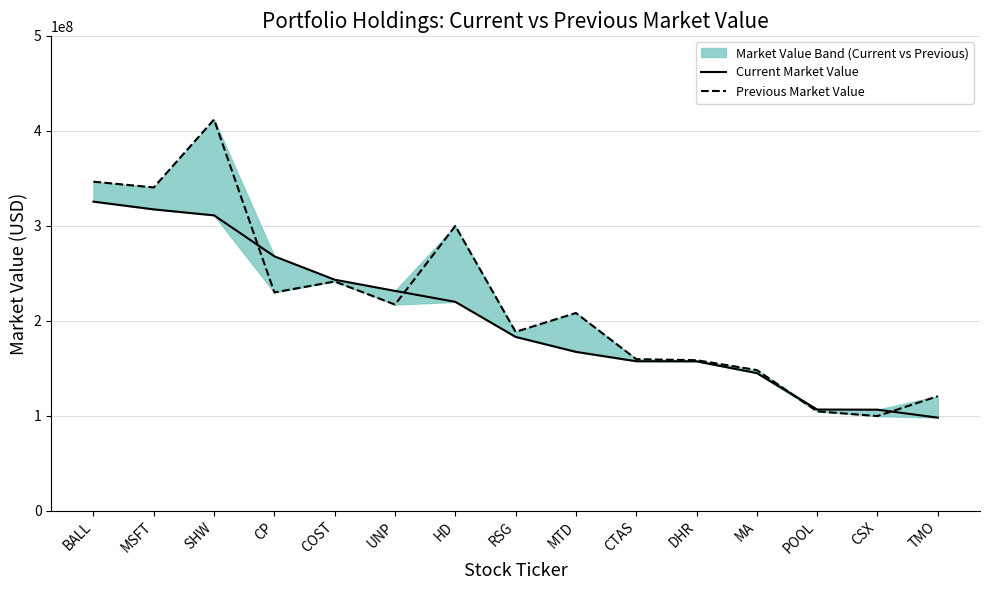

Is this an area chart (filled region under the line)?

No